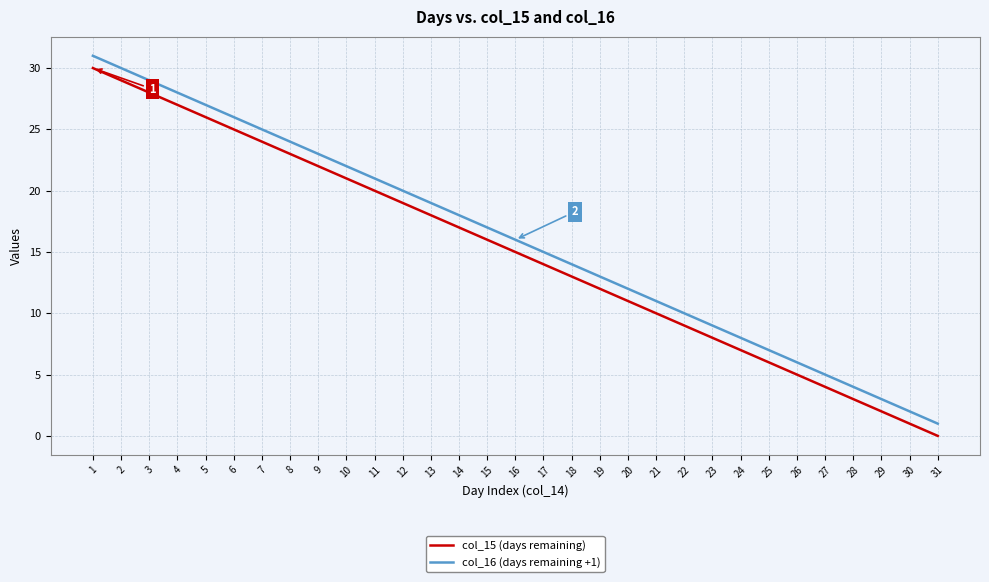

How many lines are shown in the chart?

2